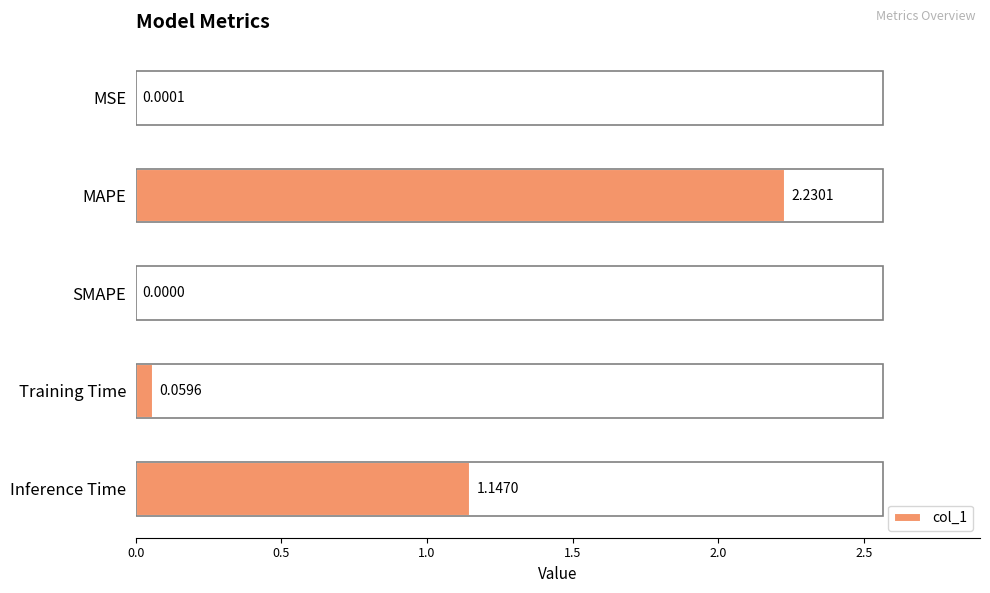

What is the sum of all values?

3.4